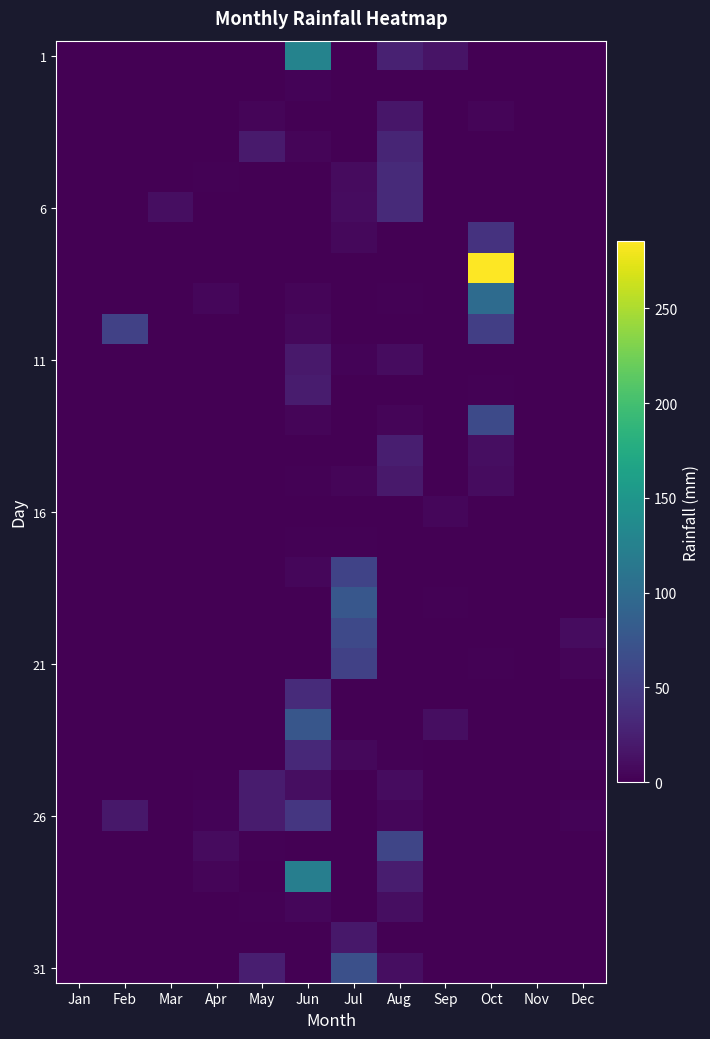

Between Mar and Dec, which is larger?

Mar